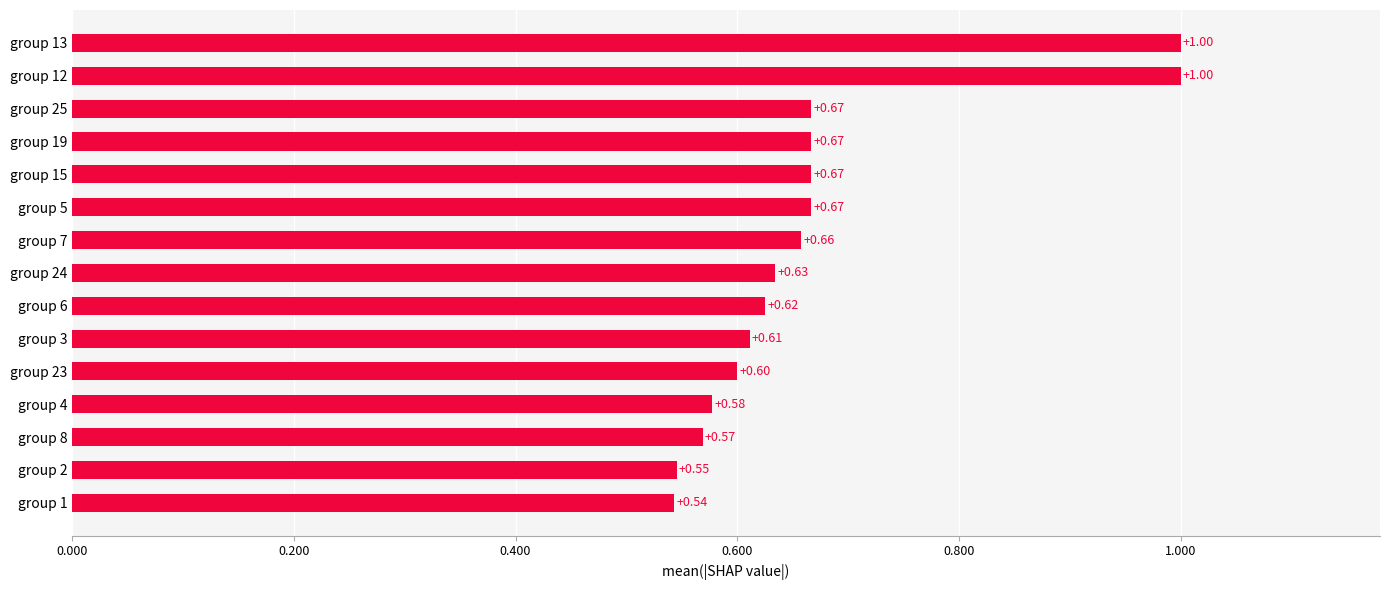

What is the sum of all values?

10.0